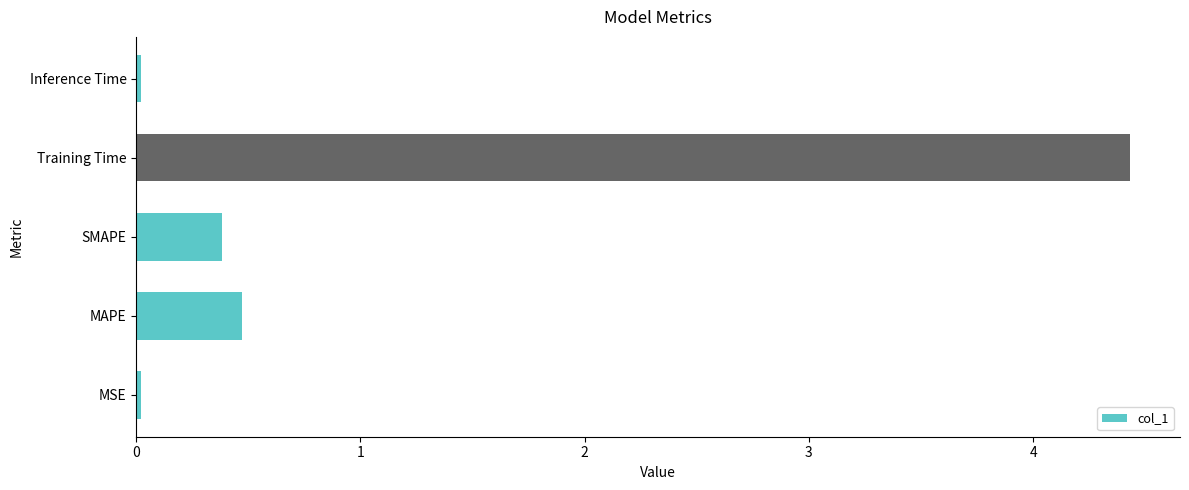

Between Inference Time and Training Time, which is larger?

Training Time